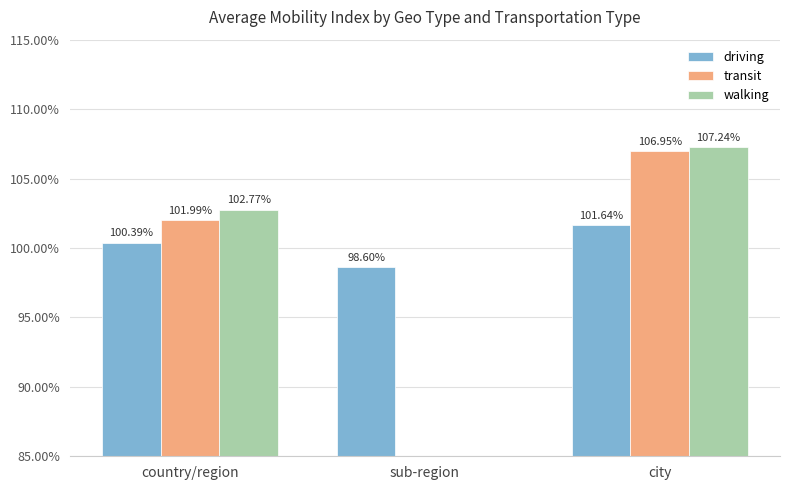

Is the value of walking at city greater than the value of transit at city?

Yes